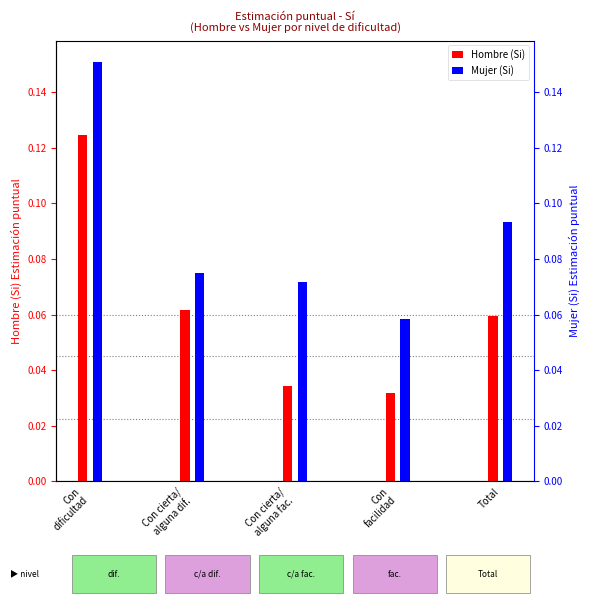

Which series has the largest total across all categories?

Mujer (Si)